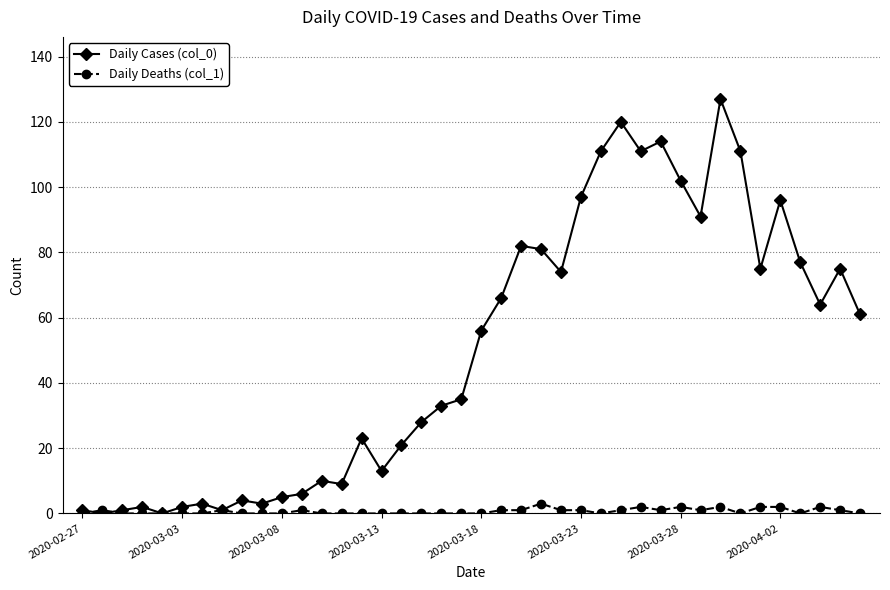

Which series ends up on top after the final intersection of Daily Deaths (col_1) and Daily Cases (col_0)?

Daily Cases (col_0)